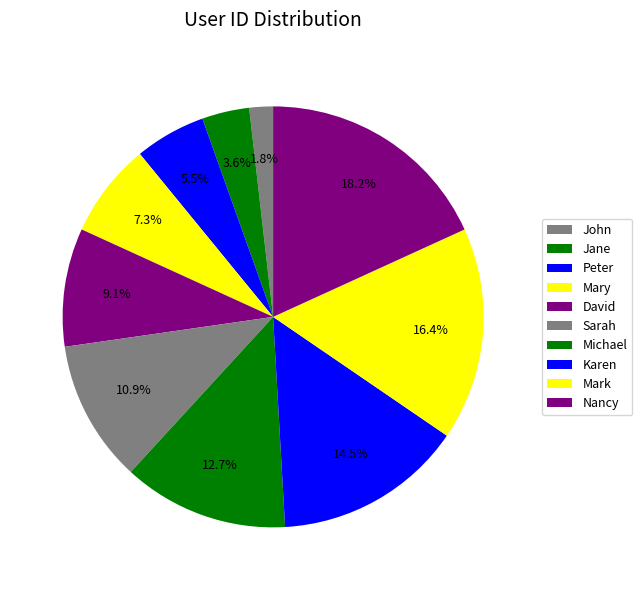

Do David and Karen together represent more than half of the pie?

No